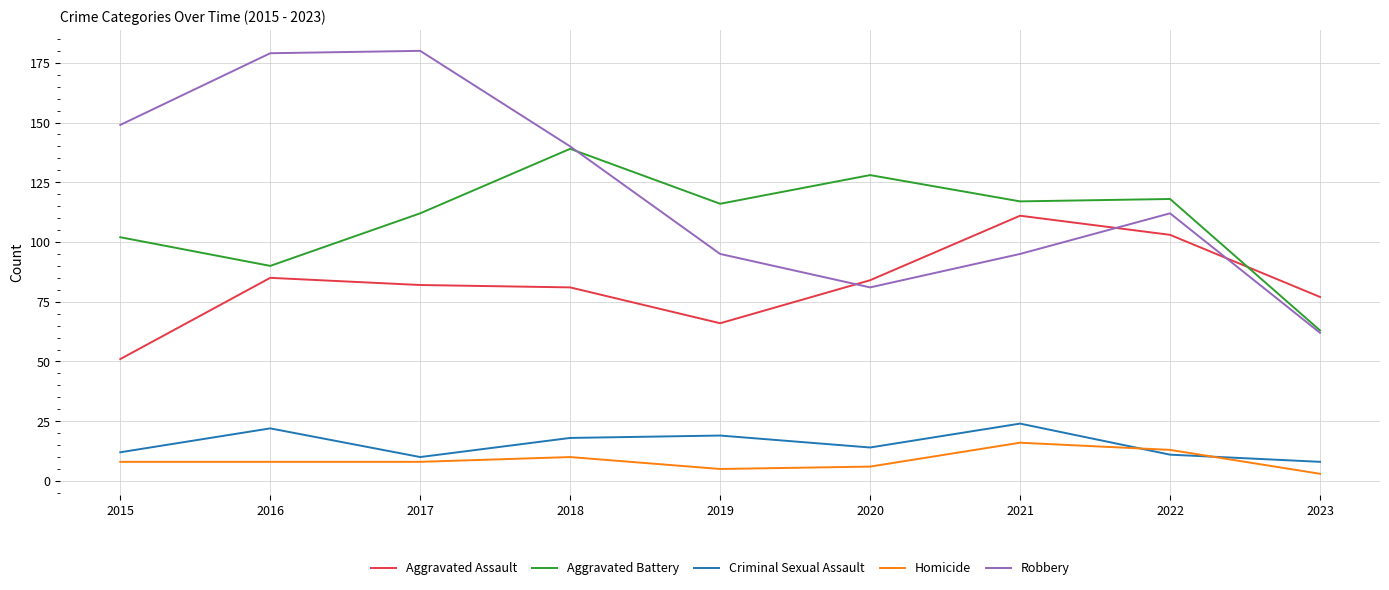

Rank the series by their maximum value, from lowest to highest.

Homicide, Criminal Sexual Assault, Aggravated Assault, Aggravated Battery, Robbery